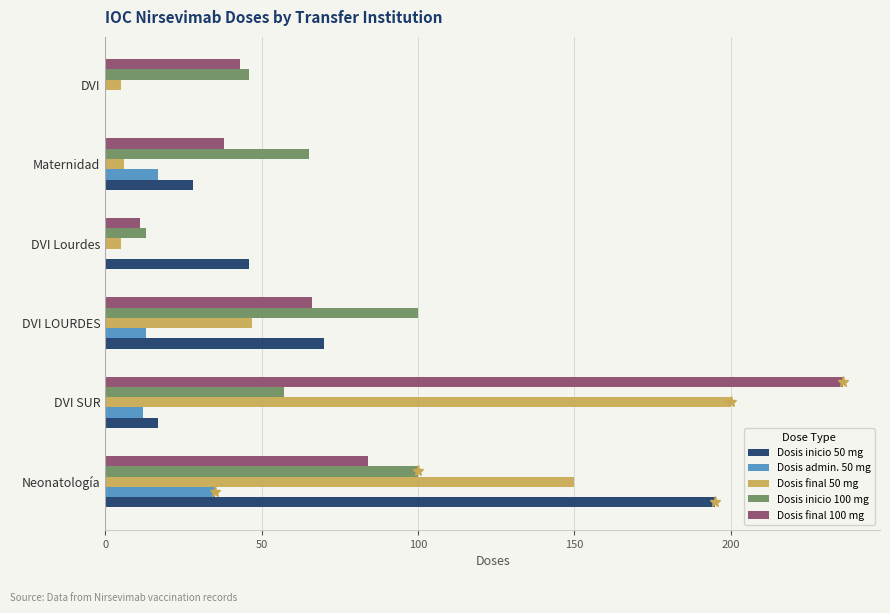

True or false: Dosis inicio 50 mg has a value of 293 at Neonatología.

False